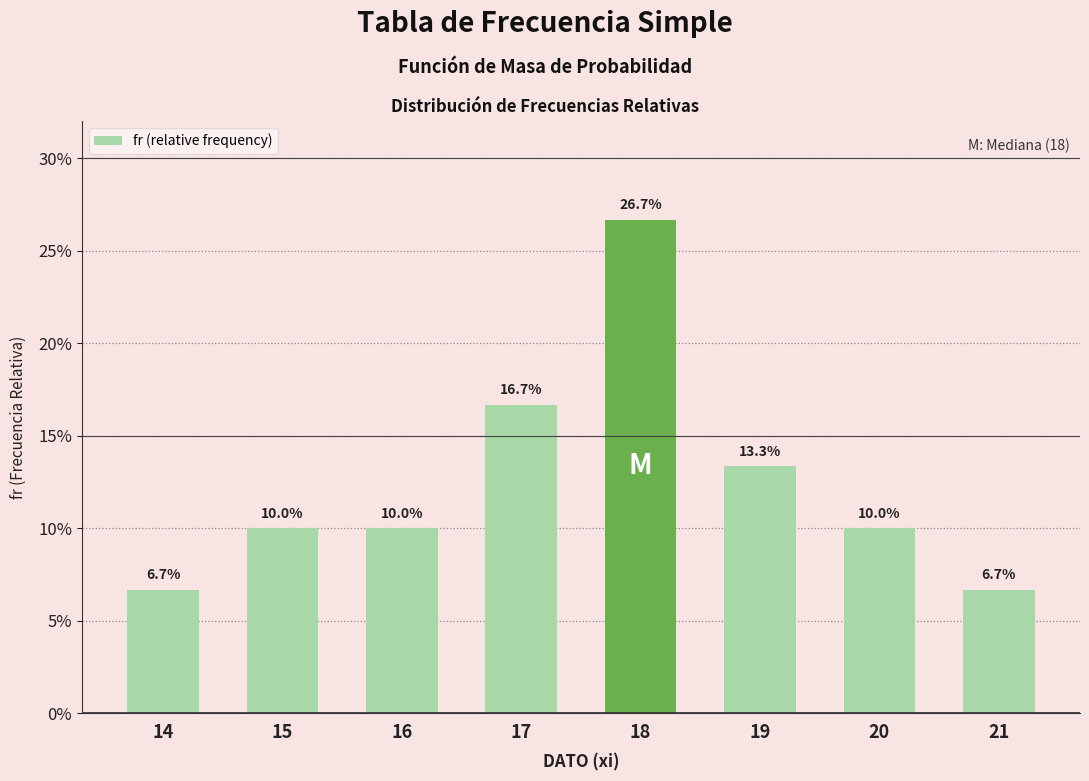

What is the sum of all values?

1.0